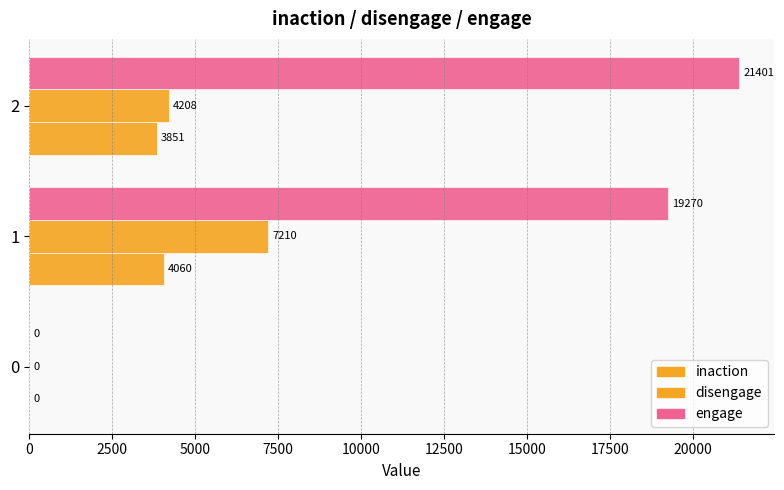

Count the number of categories in the chart.

3